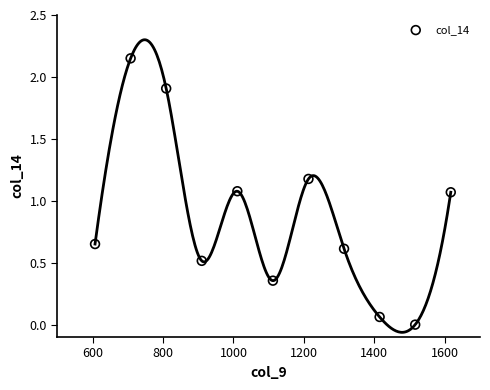

What is the average X value?

1112.0